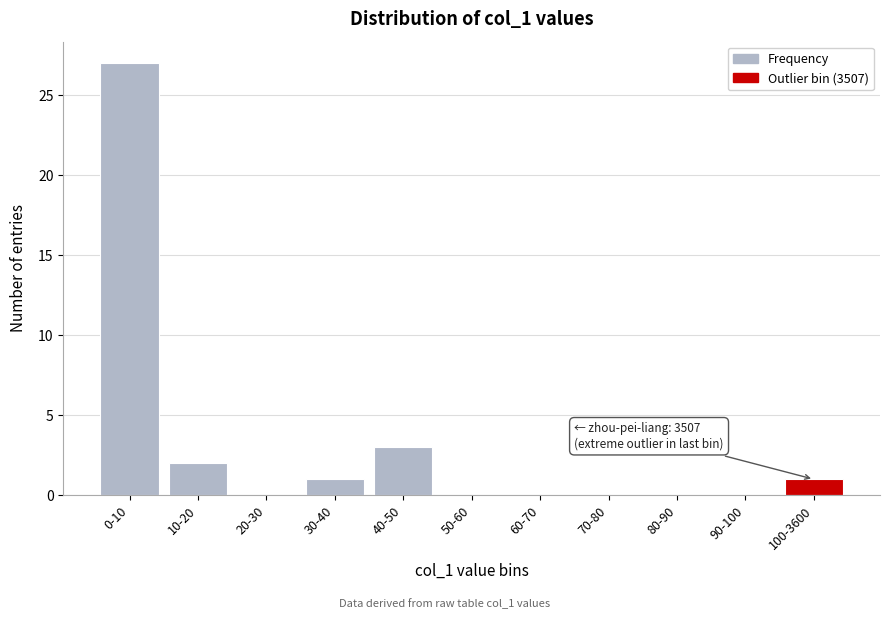

Reading right to left, what are all the values shown in this chart?

100-3600=1	90-100=0	80-90=0	70-80=0	60-70=0	50-60=0	40-50=3	30-40=1	20-30=0	10-20=2	0-10=27